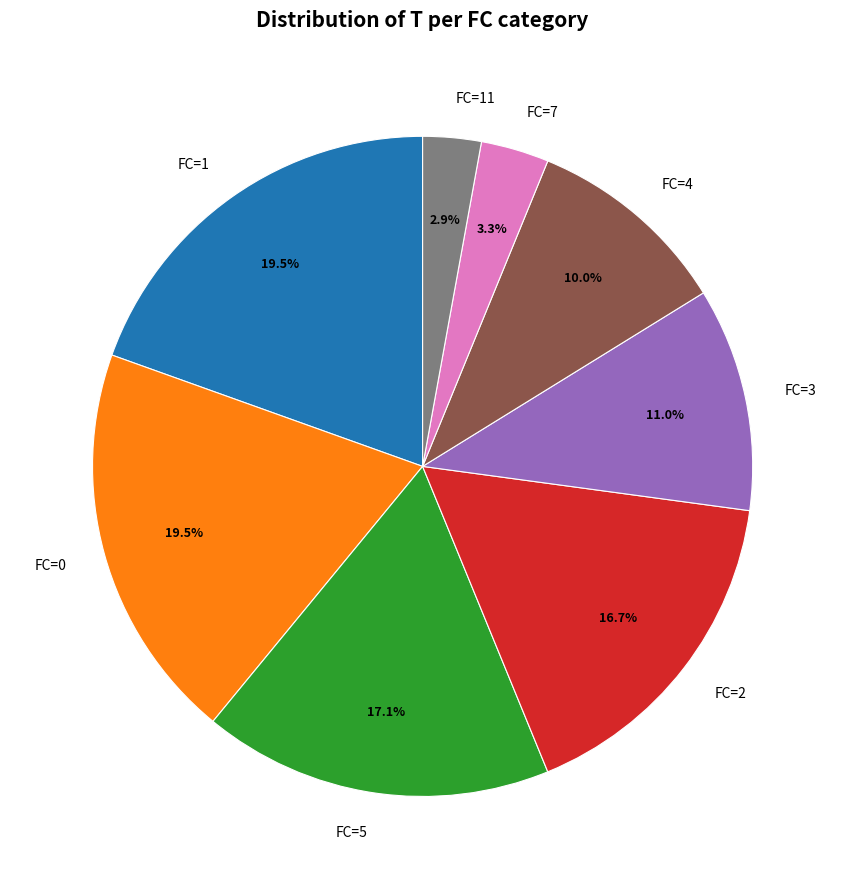

What is the total percentage of FC=2 and FC=4?

26.7%